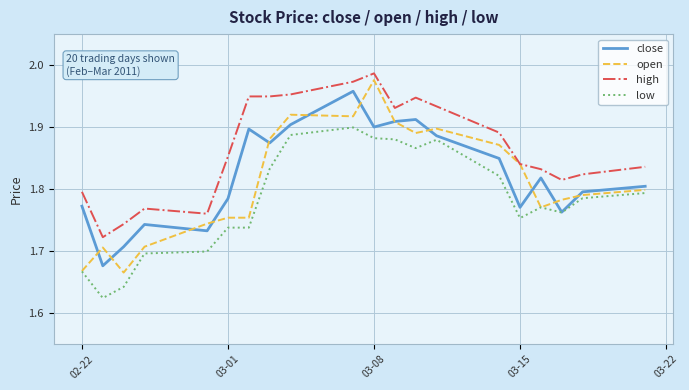

What is the difference between the maximum and minimum values in the low series?

0.3